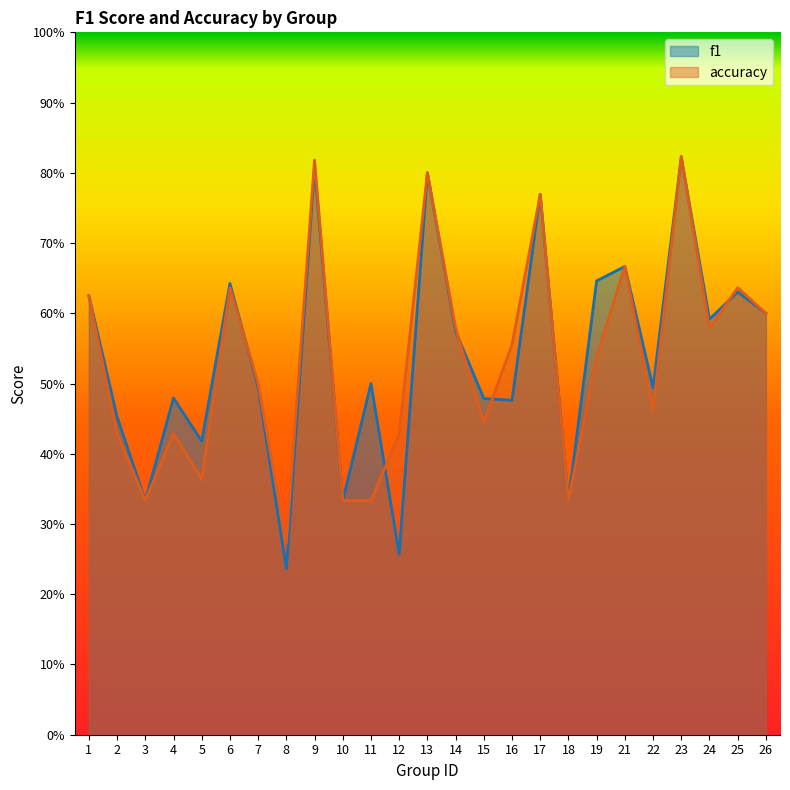

The value of accuracy at 19 is 0.7. True or false?

False